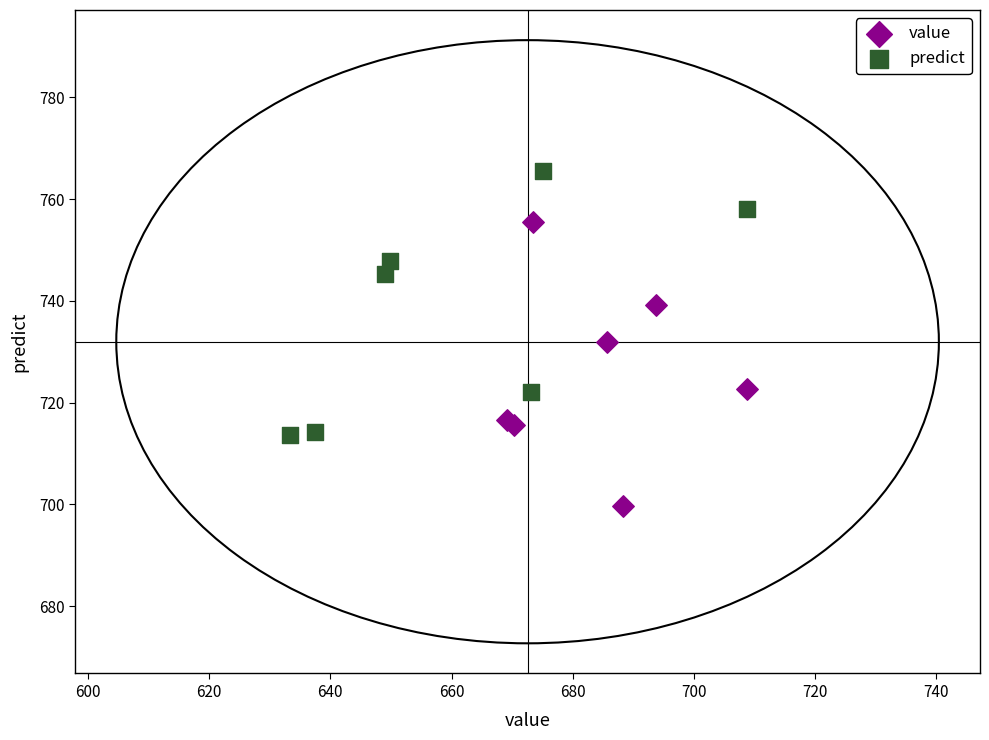

Which series reaches the maximum Y coordinate?

predict